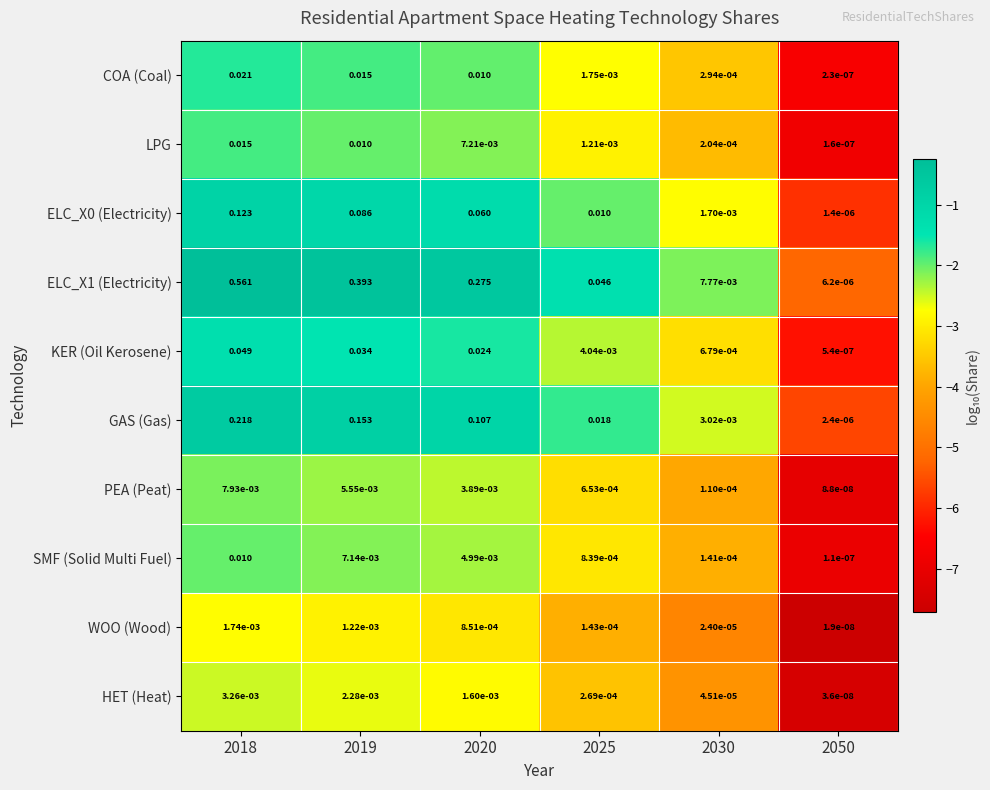

Is the value of ELC_X1 (Electricity) at 2018 greater than the value of ELC_X0 (Electricity) at 2019?

Yes